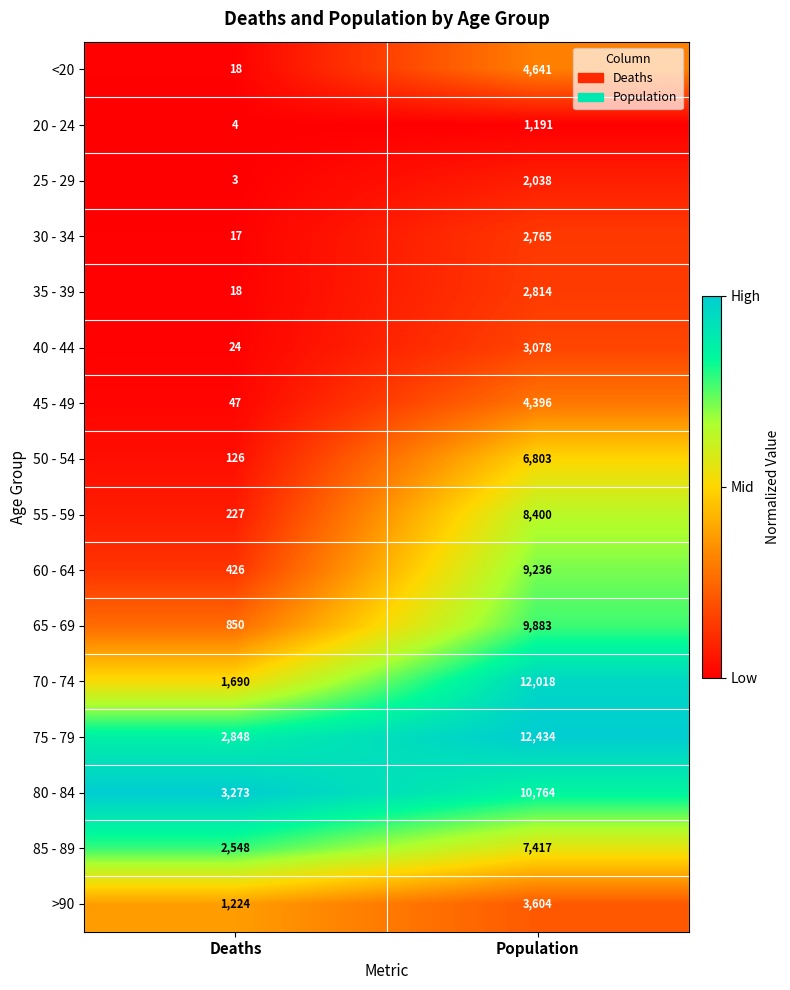

Rank the series by their maximum value, from highest to lowest.

75 - 79, 70 - 74, 80 - 84, 65 - 69, 60 - 64, 55 - 59, 85 - 89, 50 - 54, <20, 45 - 49, >90, 40 - 44, 35 - 39, 30 - 34, 25 - 29, 20 - 24